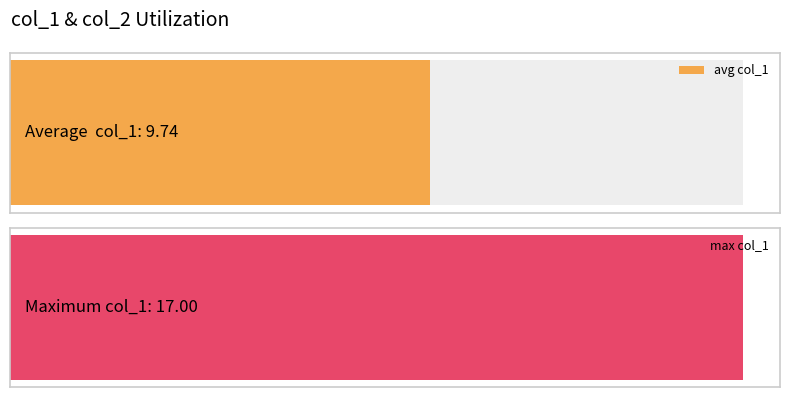

How many values in the col_1 series are below 10?

9